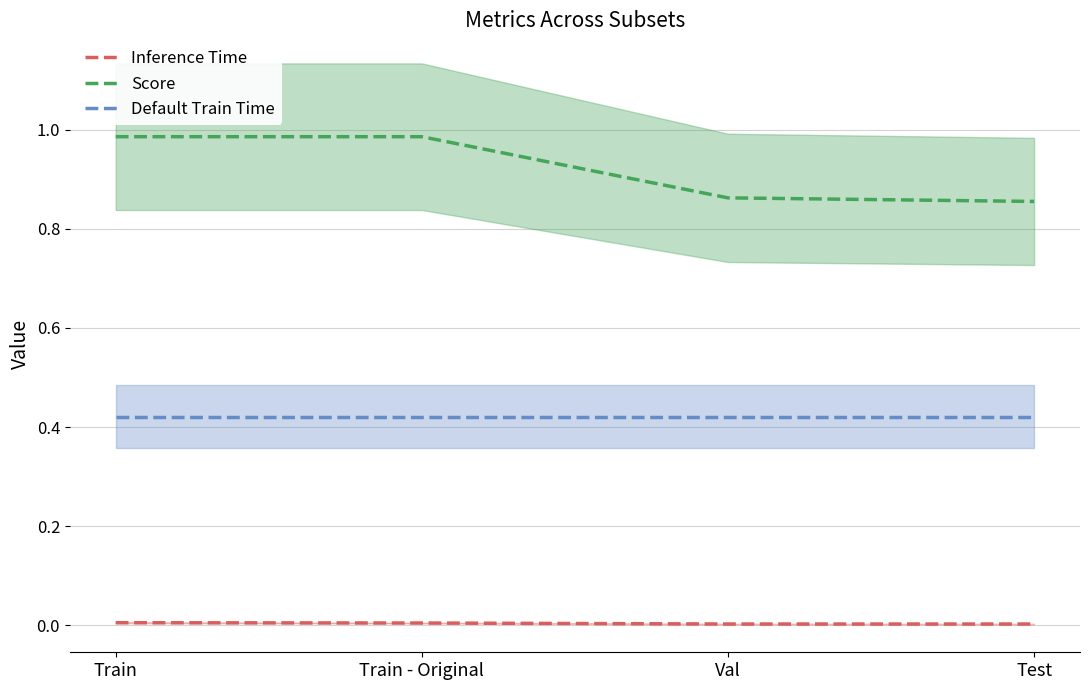

What is the highest value of the Score series?

1.0